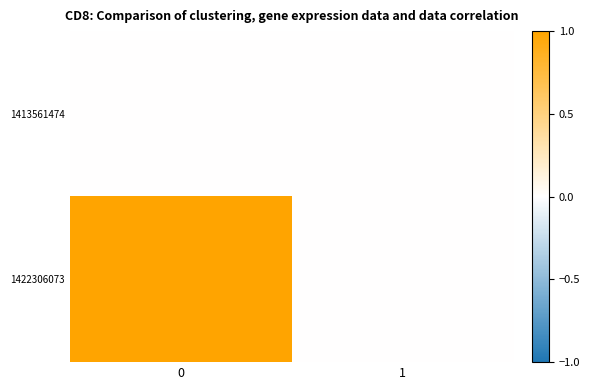

Reading left to right, what are all the values shown in this chart?

1413561474: 0=0	1=0
1422306073: 0=1	1=0